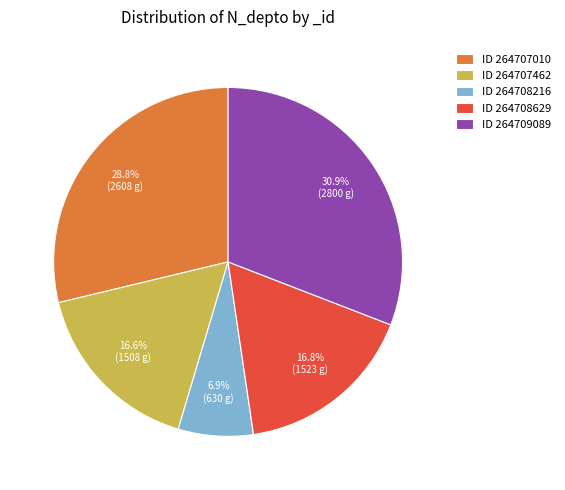

Combined, do ID 264708216 and ID 264707462 account for over 50%?

No